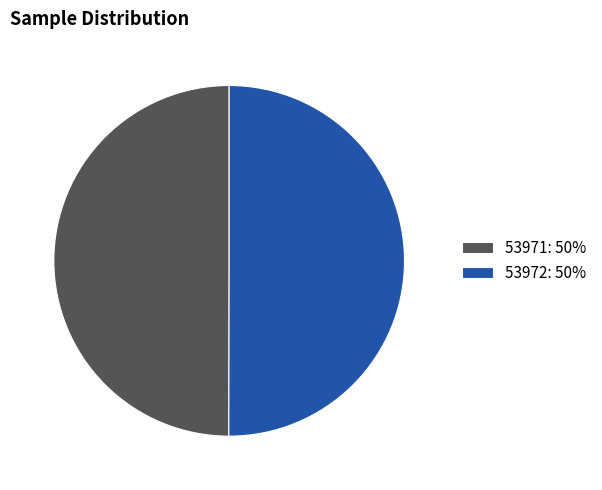

Is it true that 53971 is 39% of the pie?

False